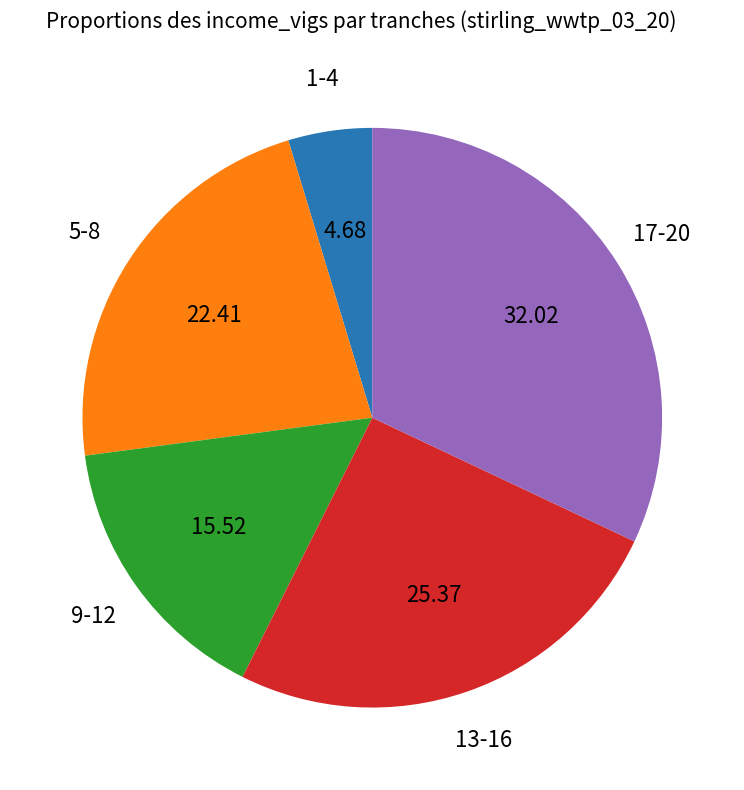

Does any single category account for the majority?

No